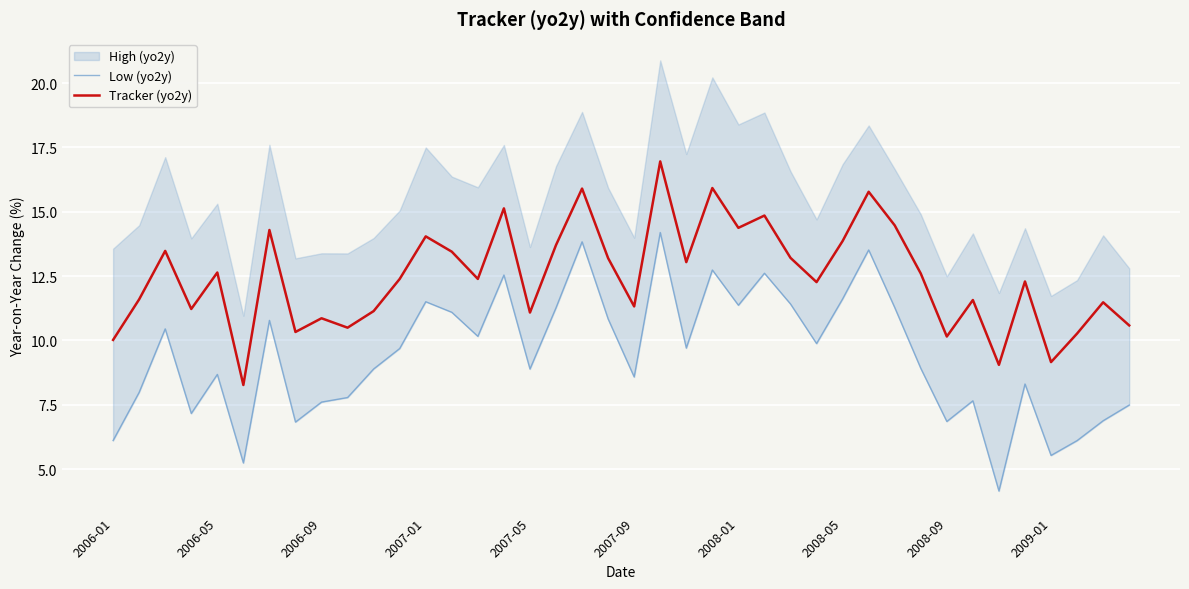

True or false: Tracker (yo2y) has a value of 14.4 at 2008-01.

True